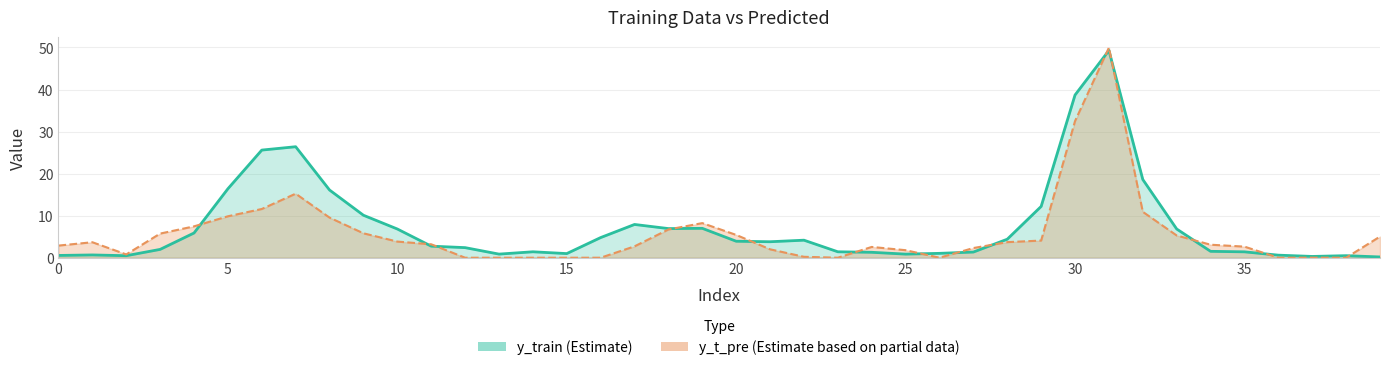

What is the minimum value for y_train?

0.2